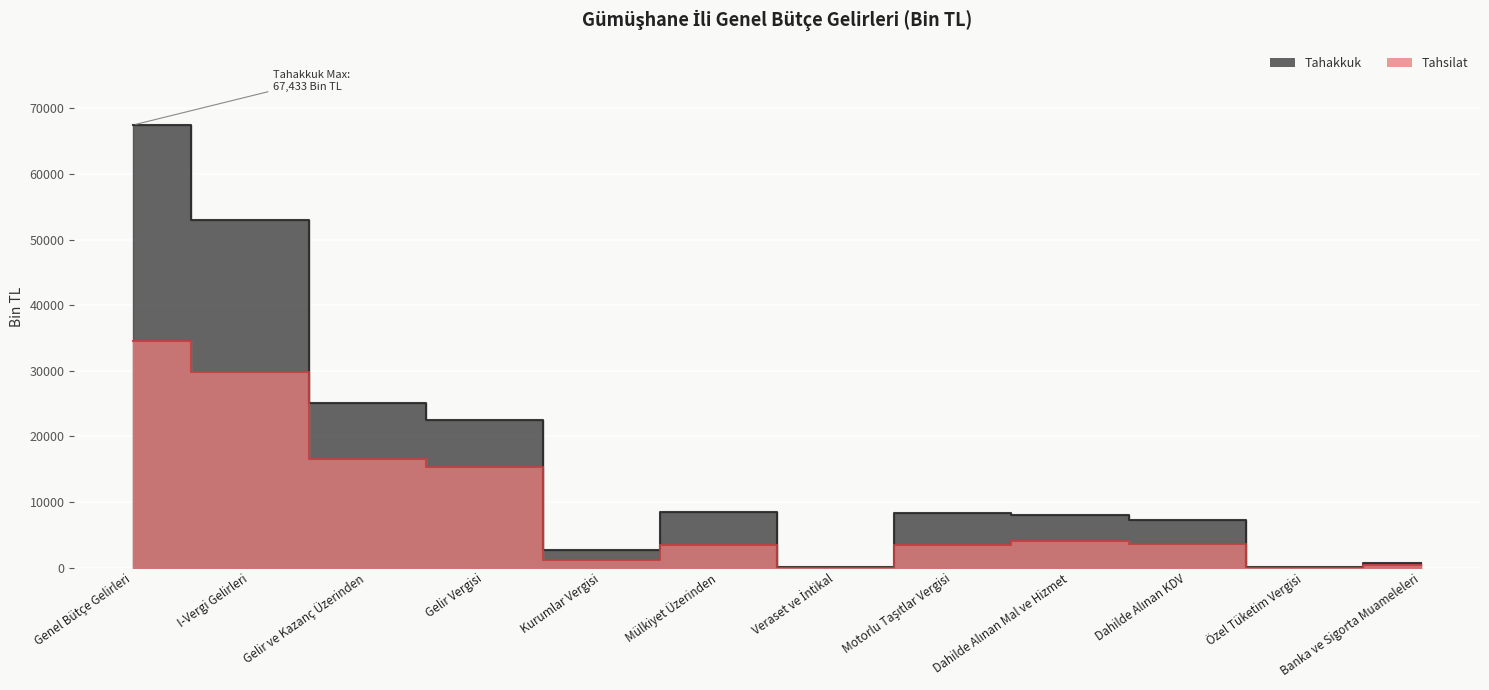

What is the sum of the Tahsilat values at Motorlu Taşıtlar Vergisi and Banka ve Sigorta Muameleleri?

3922